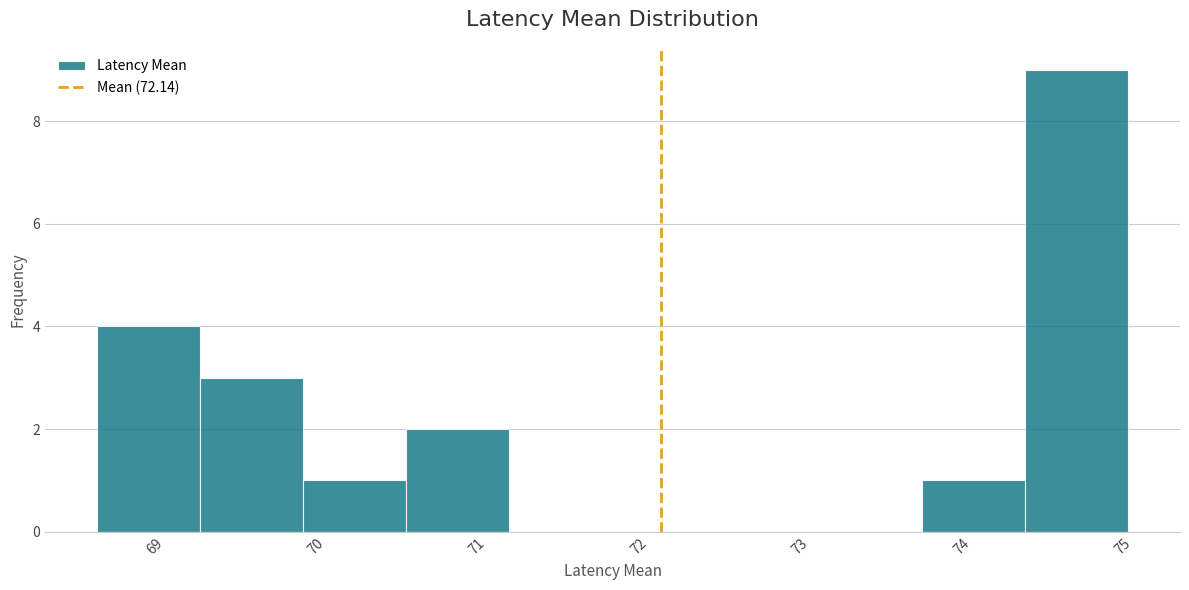

What is the height of the bar covering 74.4 to 75.0 on the x-axis? Neither the bar edges nor the heights are printed on the chart, so give them approximately, as read against the axes.

9